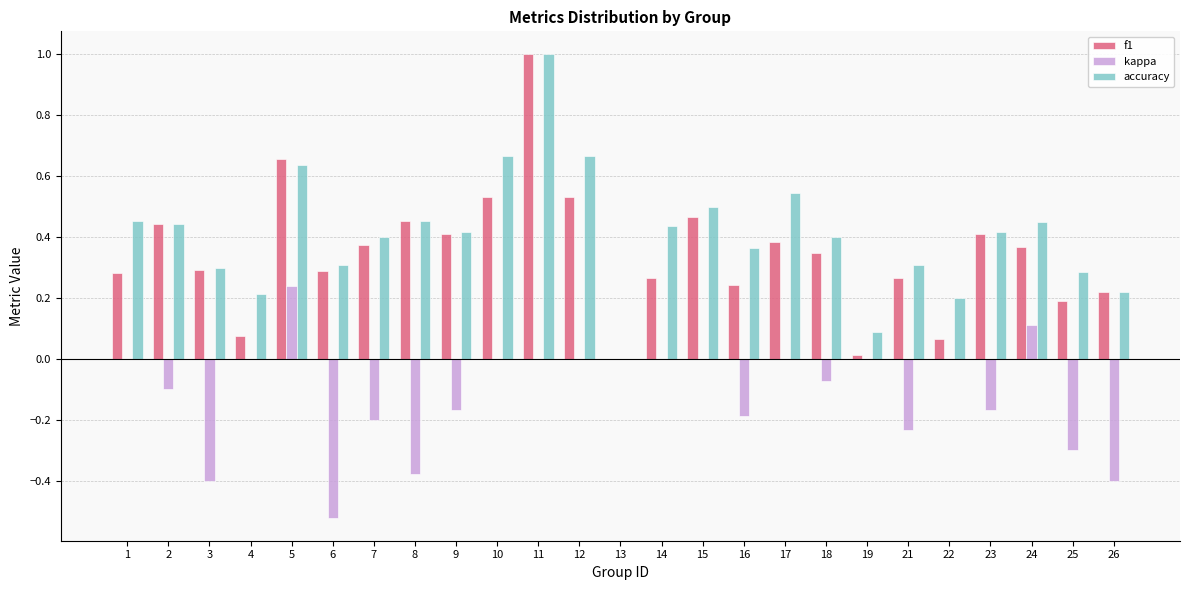

Which category has the highest value across all series?

11